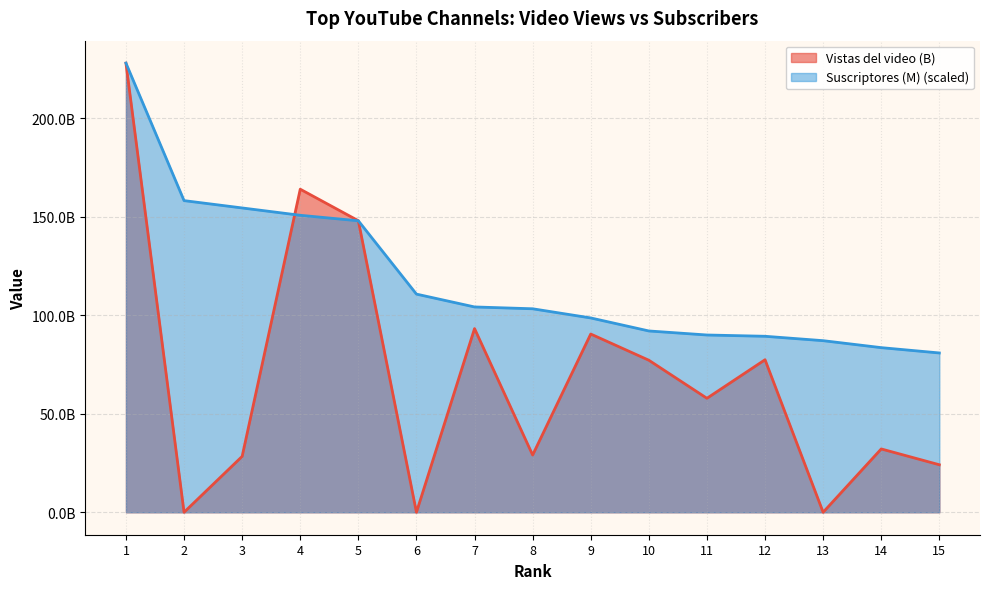

Between 5 and 13, which series saw the biggest shift?

Vistas del video (B)